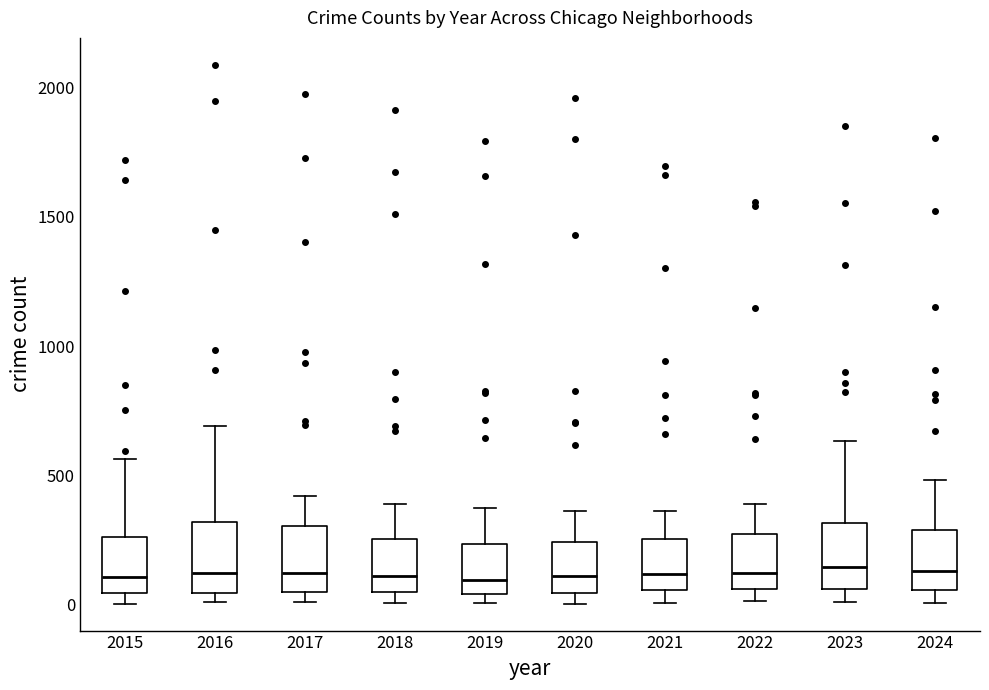

Reading left to right, read every box against the y-axis: the position of its median line, the range the box covers, and the ends of its whiskers. The values are not printed on the chart, so give them approximately, as read against the axis.

2015: median 100, box 50 to 250, whiskers 0 to 550
2016: median 150, box 50 to 300, whiskers 0 to 700
2017: median 100, box 50 to 300, whiskers 0 to 400
2018: median 100, box 50 to 250, whiskers 0 to 400
2019: median 100, box 50 to 250, whiskers 0 to 400
2020: median 100, box 50 to 250, whiskers 0 to 350
2021: median 100, box 50 to 250, whiskers 0 to 350
2022: median 100, box 50 to 250, whiskers 0 to 400
2023: median 150, box 50 to 300, whiskers 0 to 650
2024: median 150, box 50 to 300, whiskers 0 to 500